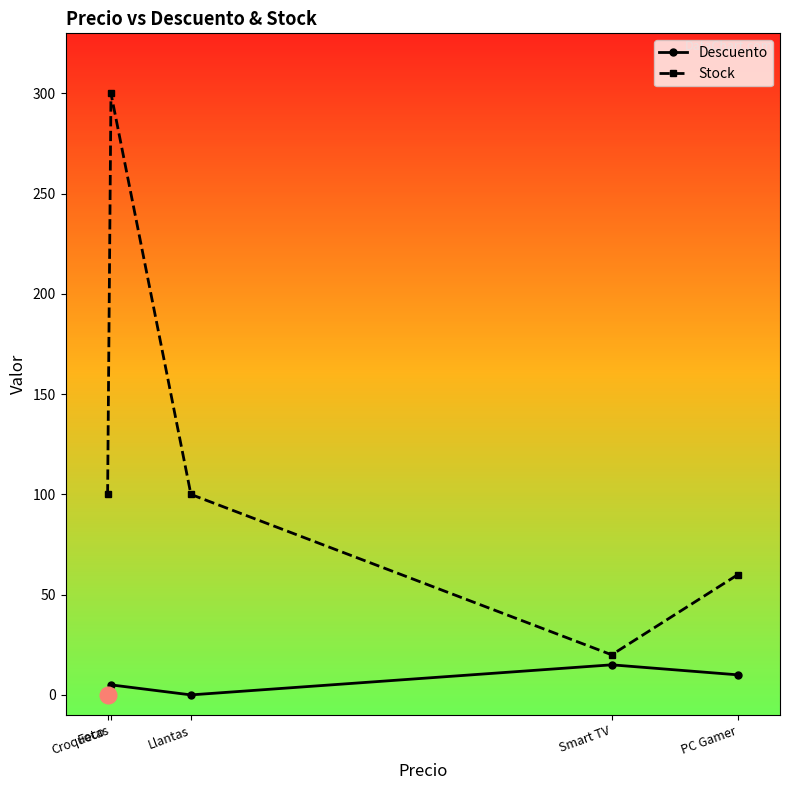

Which category has the highest value across all series?

Croquetas